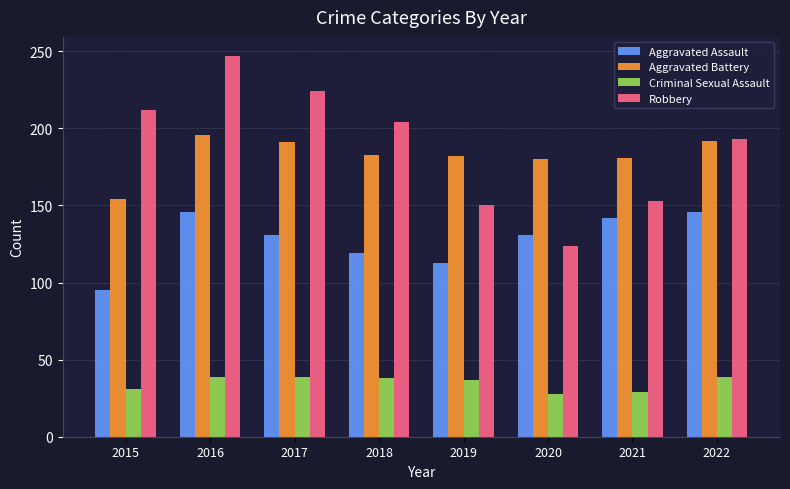

Which series changed the most between 2016 and 2019?

Robbery